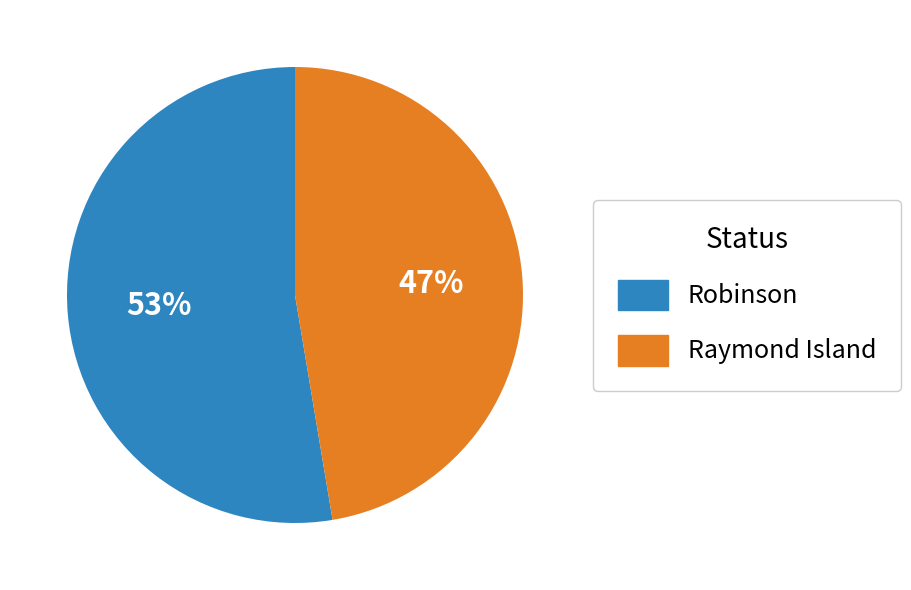

Is Robinson the majority of the pie?

Yes